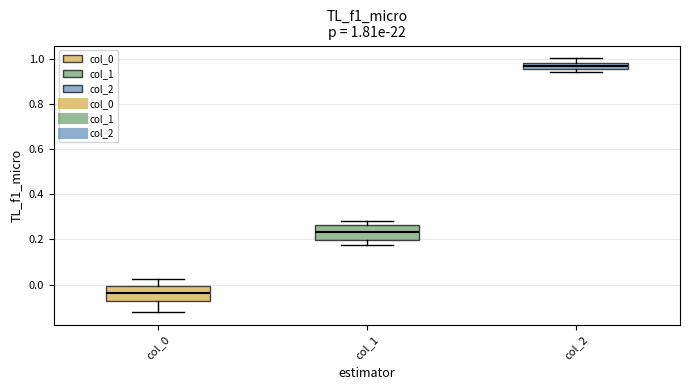

Which box has the lowest median line?

col_0